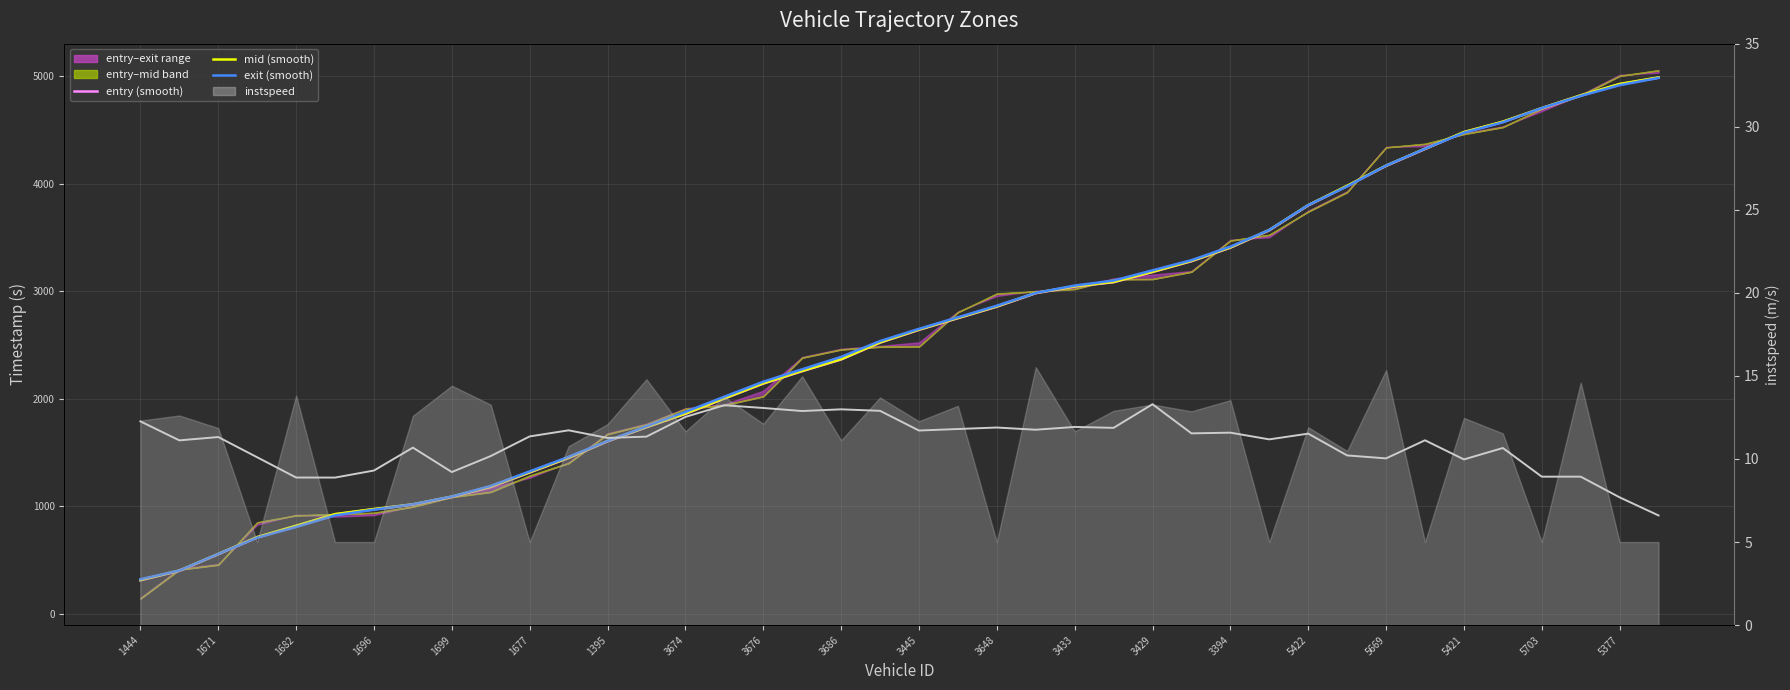

True or false: mid (smooth) and instspeed (smooth) cross at least once.

False